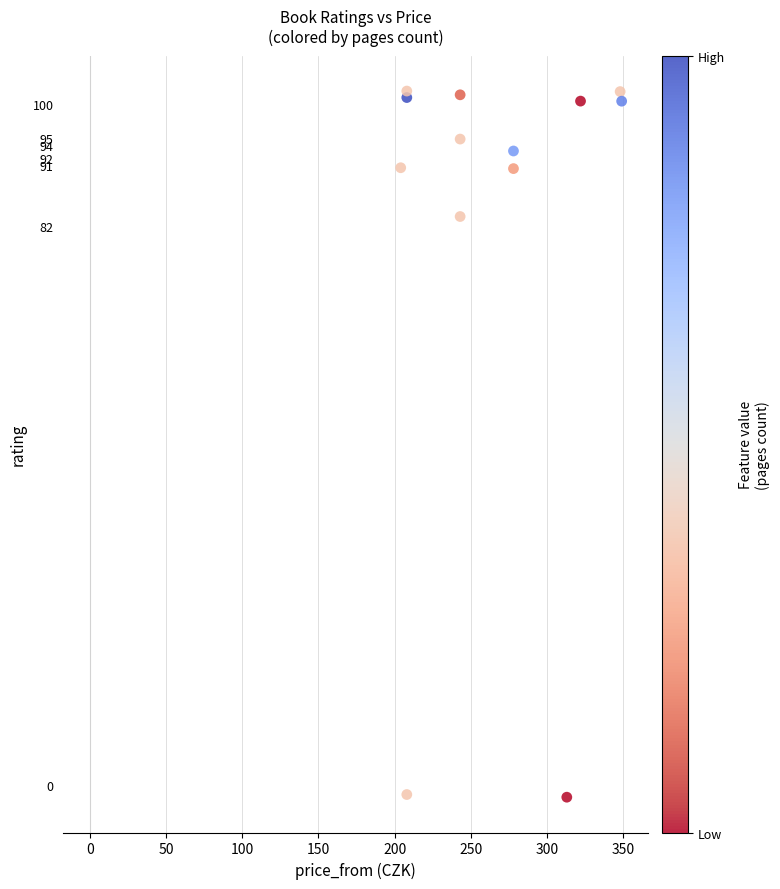

What Y value in the scatter plot is closest to 50?

83.5